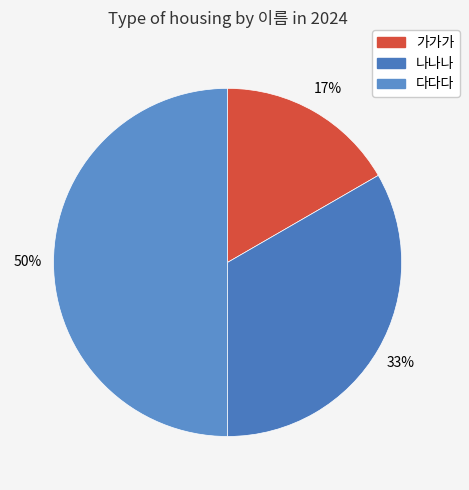

How many segments does this pie chart have?

3